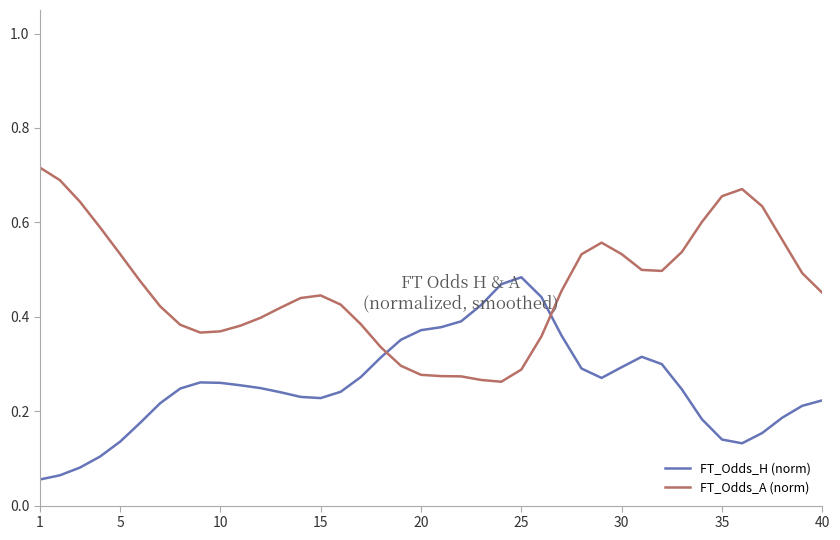

True or false: FT_Odds_A (norm) and FT_Odds_H (norm) intersect in this chart.

True